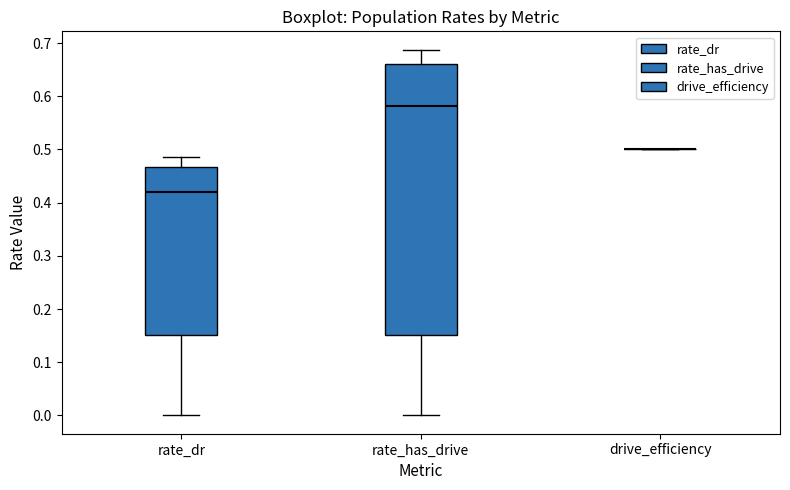

Comparing the boxes themselves (not the whiskers), which one is the tallest?

rate_has_drive